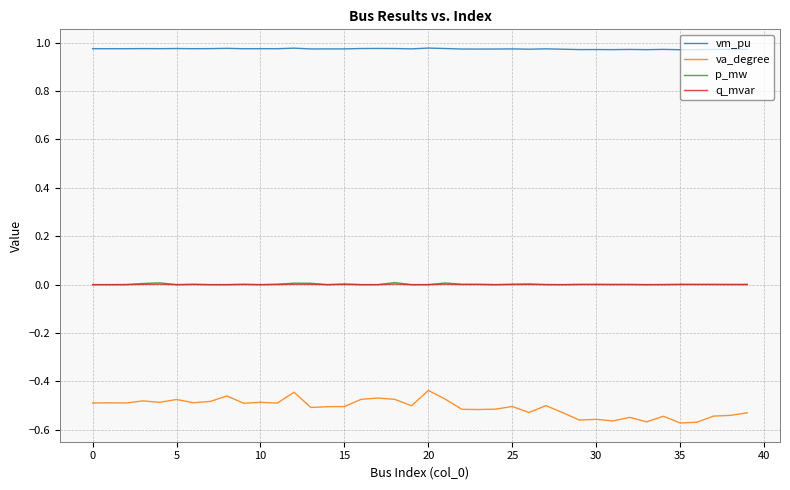

At how many categories does at least one series exceed 0?

40